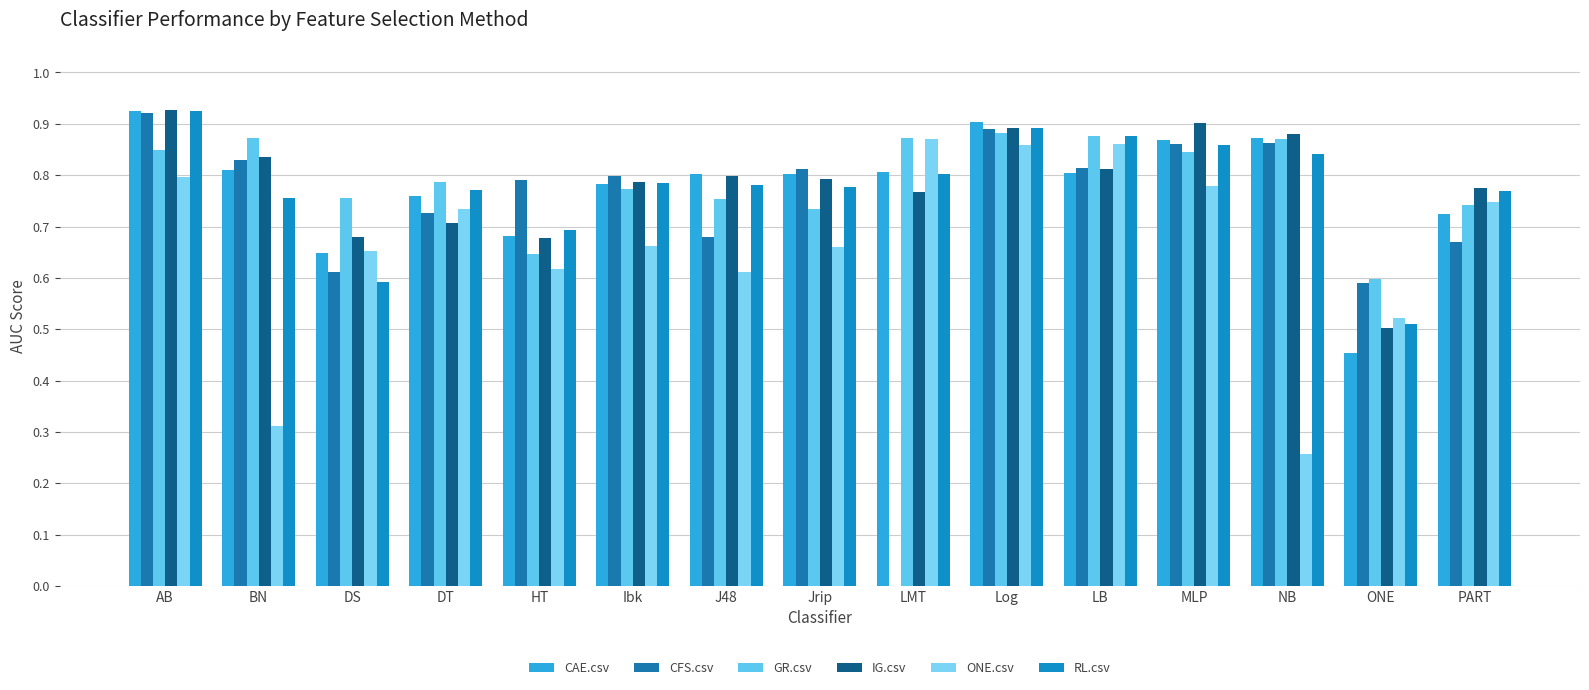

The value of ONE.csv at J48 is 0.9. True or false?

False